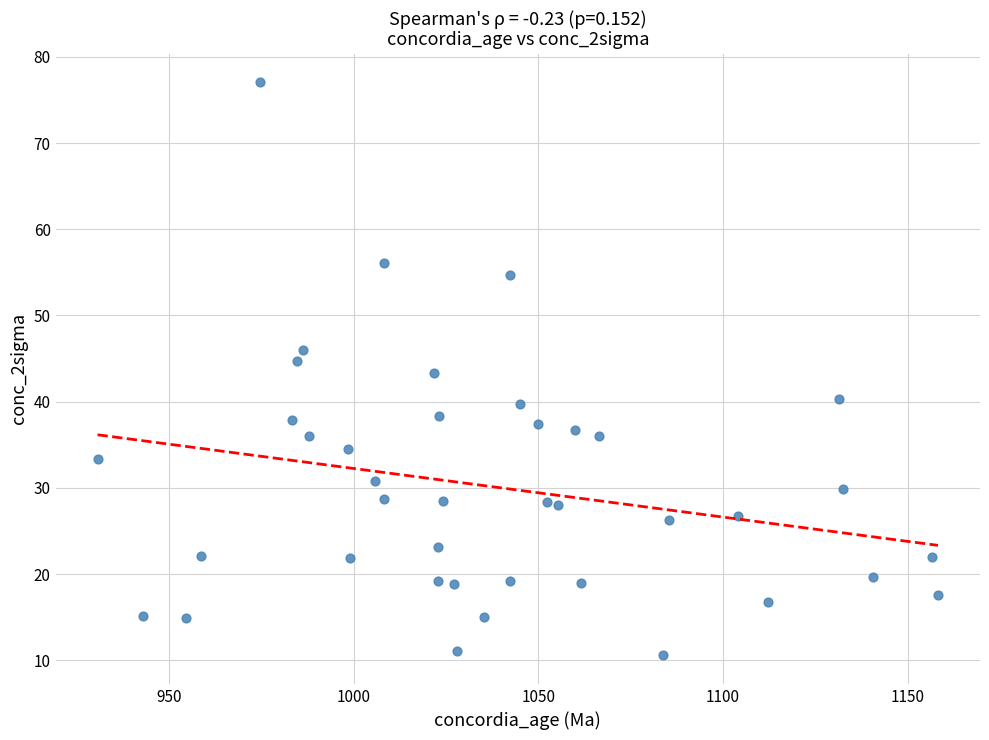

What is the range of Y values (max minus min)?

66.4